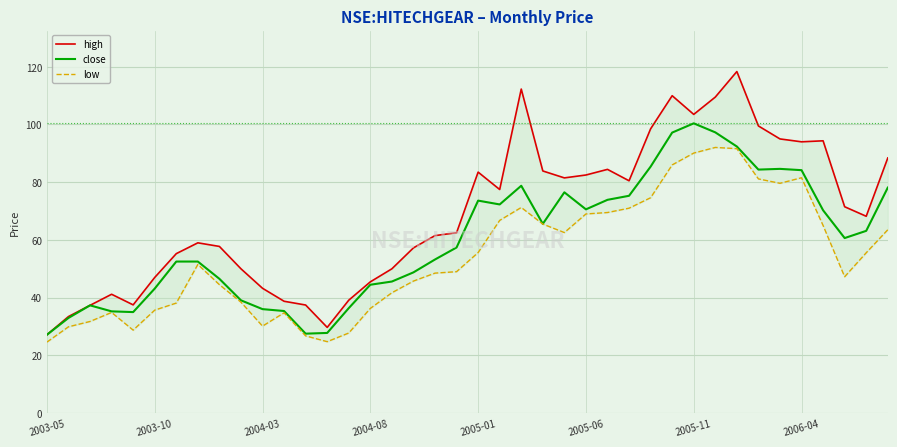

The value of close at 19 is 57.4. True or false?

True